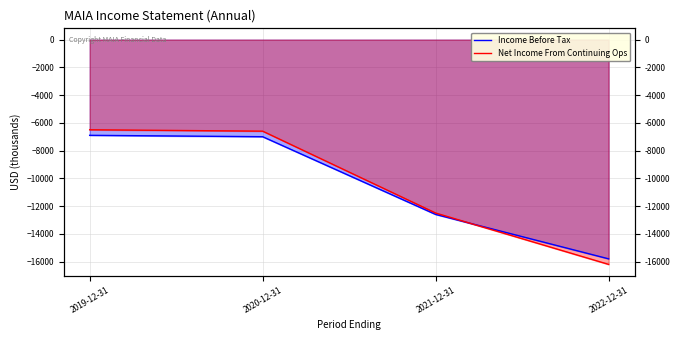

What is the minimum value shown in the chart?

-16200